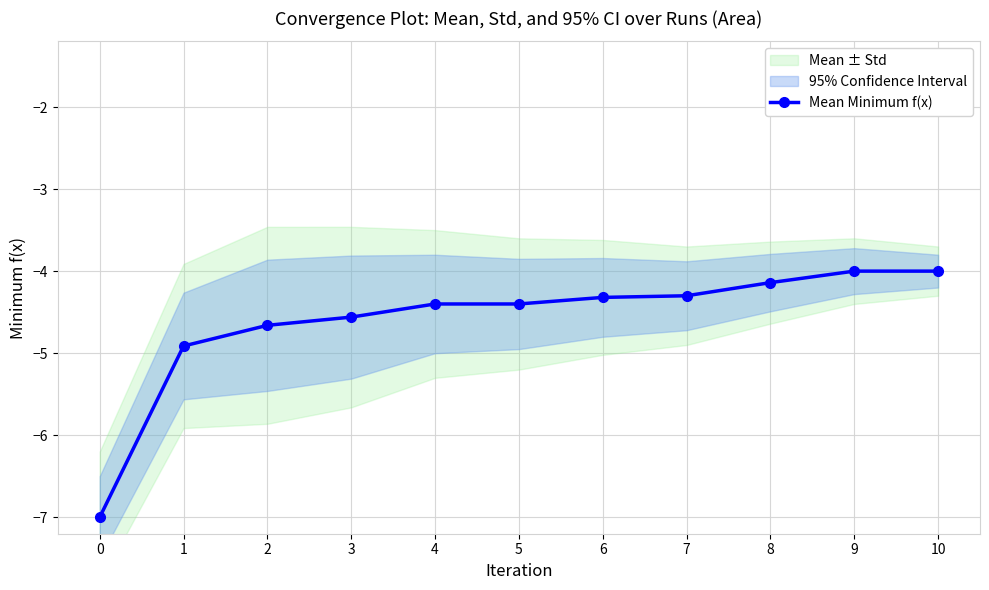

What is the difference between the values at 5 and 0?

2.6